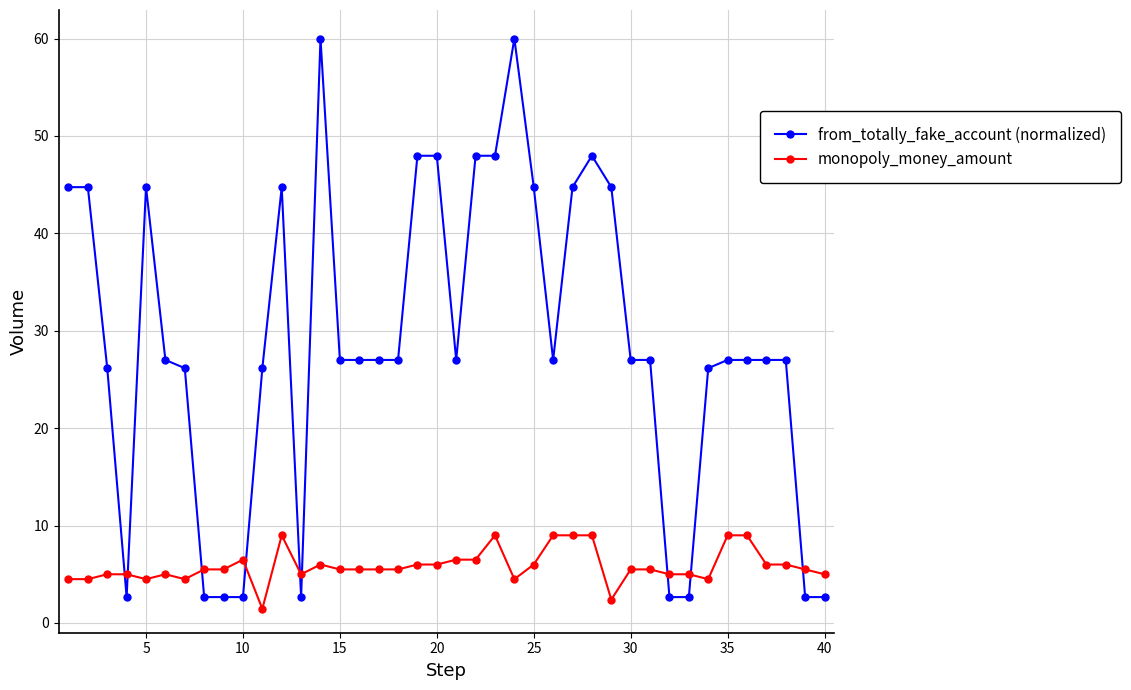

What are all the series names shown in the legend?

from_totally_fake_account (normalized), monopoly_money_amount